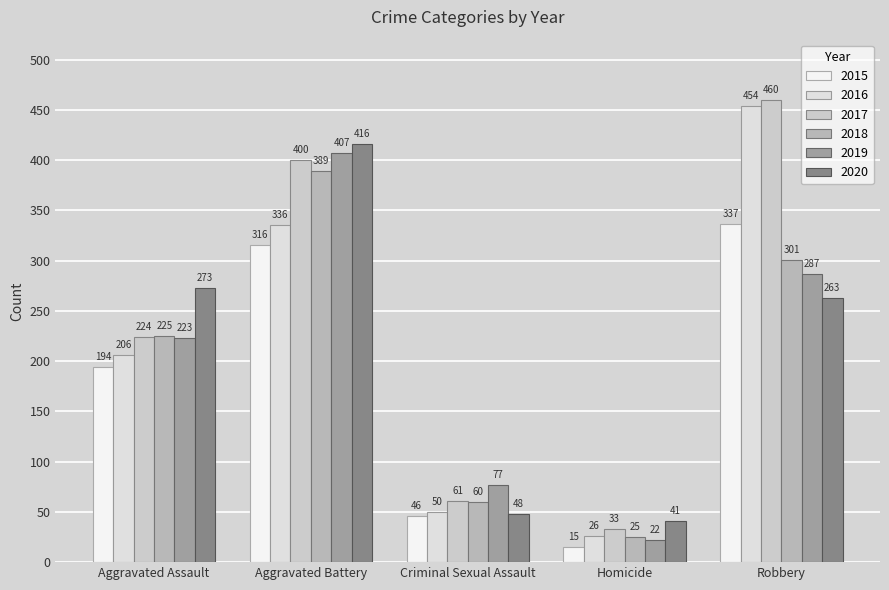

True or false: 2016 has a value of 294 at Aggravated Assault.

False